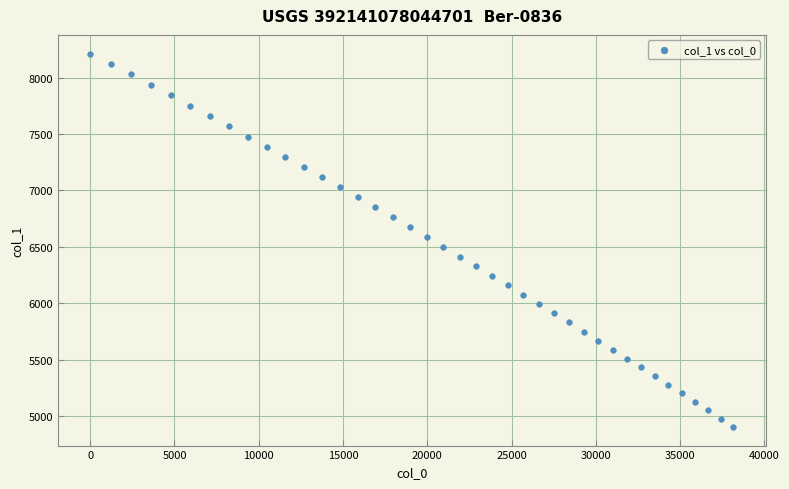

What is the range of Y values (max minus min)?

3309.5